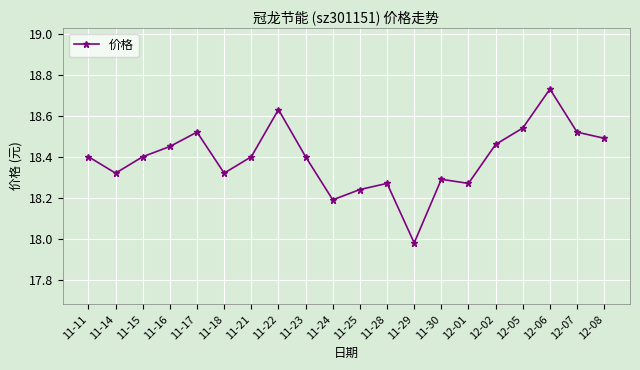

How many series are shown in this chart?

1